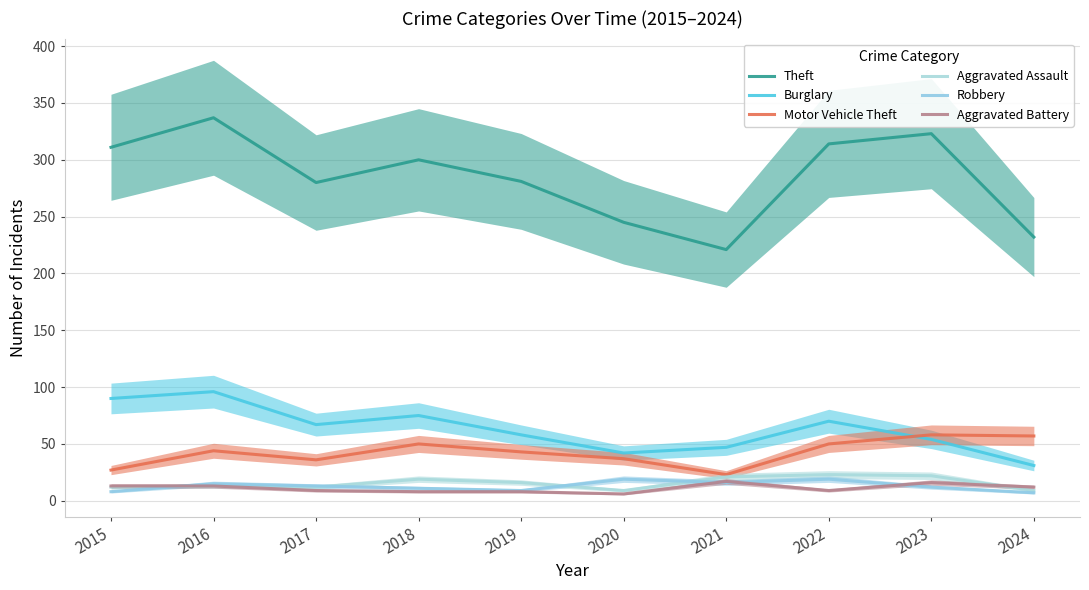

Where is Aggravated Assault nearest to the value 16?

2019